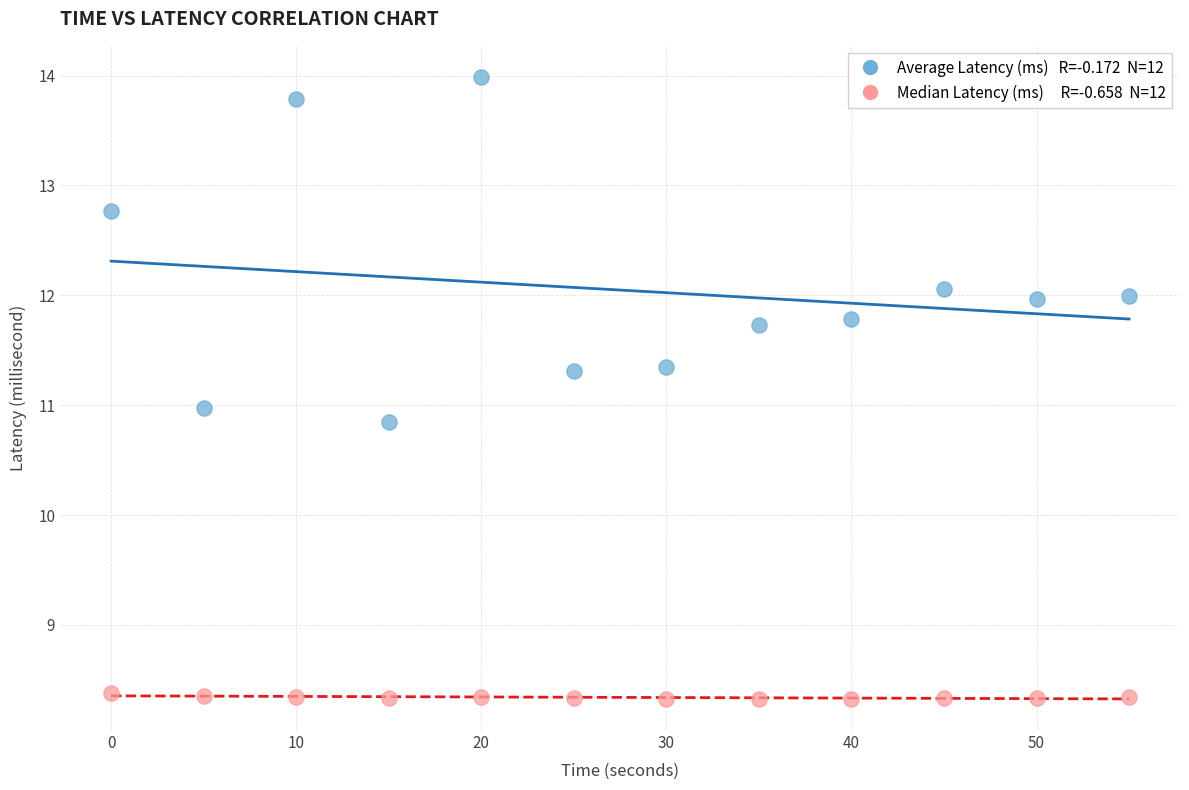

Across all data points, what is the range of X values (max minus min)?

55.0